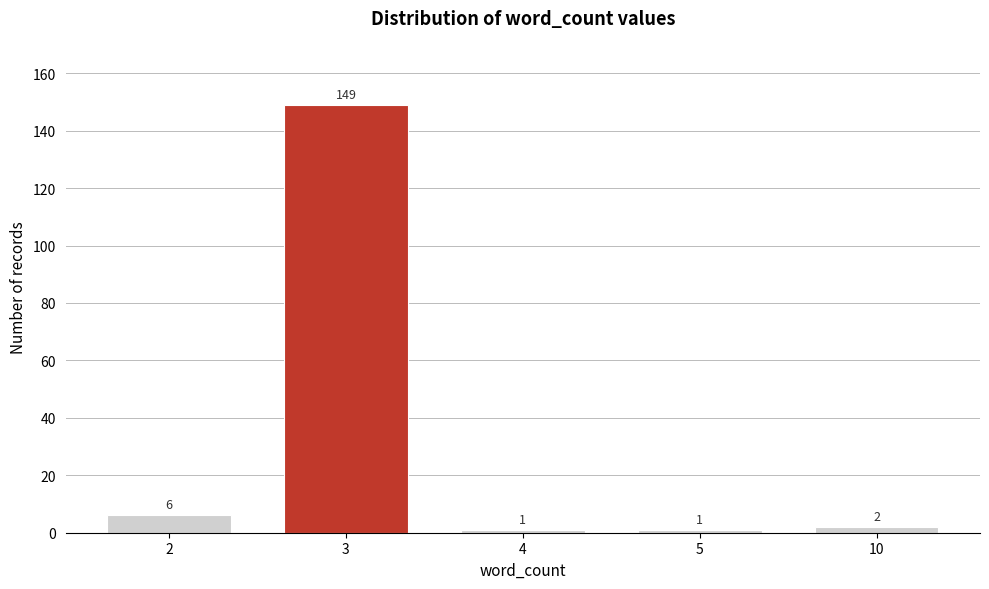

Reading right to left, what are all the values shown in this chart?

2	1	1	149	6